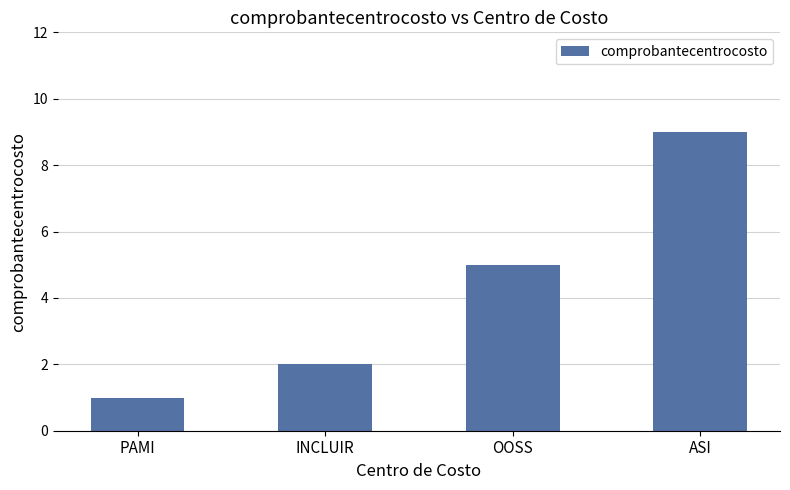

Reading right to left, what are all the values shown in this chart?

ASI=9	OOSS=5	INCLUIR=2	PAMI=1